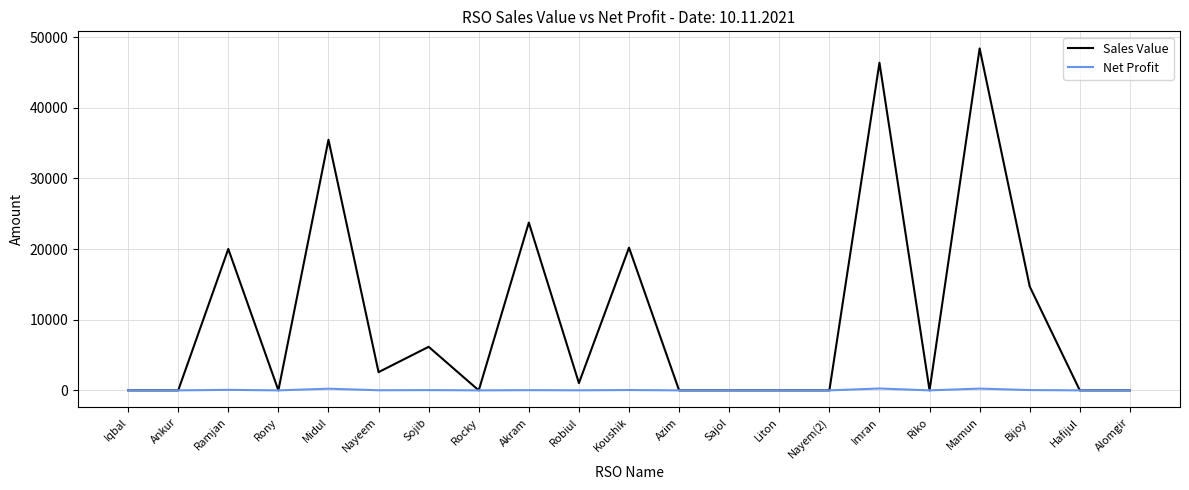

What is the sum of the Sales Value values at Akram and Azim?

23748.0